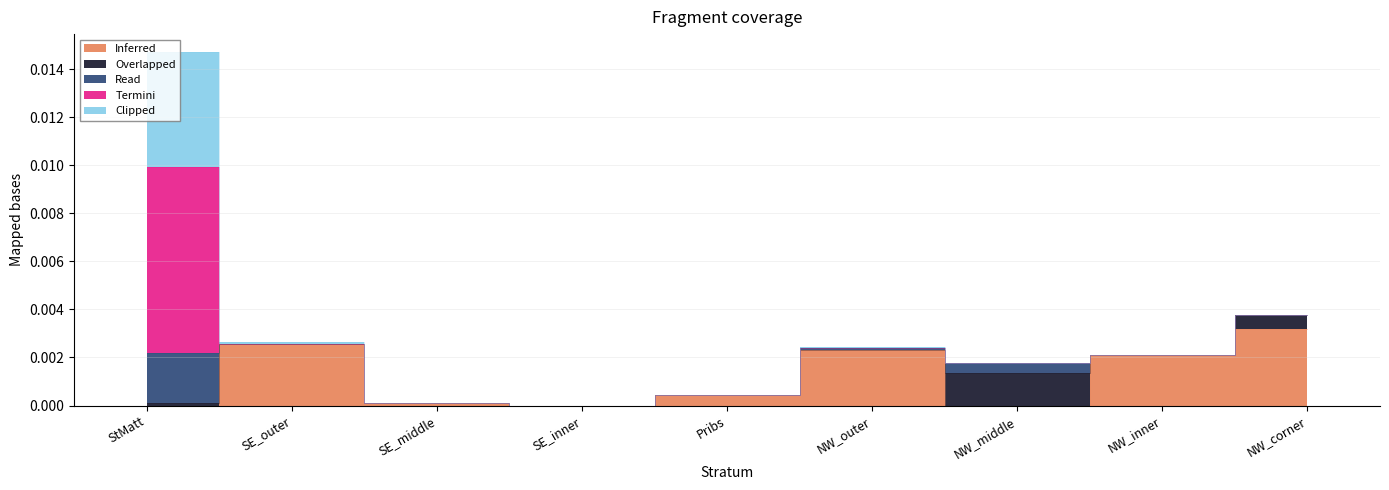

Where is the first local minimum for Overlapped?

SE_outer